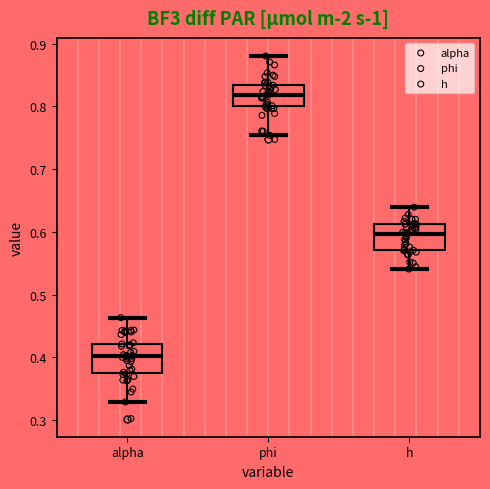

Reading left to right, read every box against the y-axis: the position of its median line, the range the box covers, and the ends of its whiskers. The values are not printed on the chart, so give them approximately, as read against the axis.

alpha: median 0.40, box 0.38 to 0.42, whiskers 0.33 to 0.46
phi: median 0.82, box 0.80 to 0.83, whiskers 0.75 to 0.88
h: median 0.60, box 0.57 to 0.61, whiskers 0.54 to 0.64